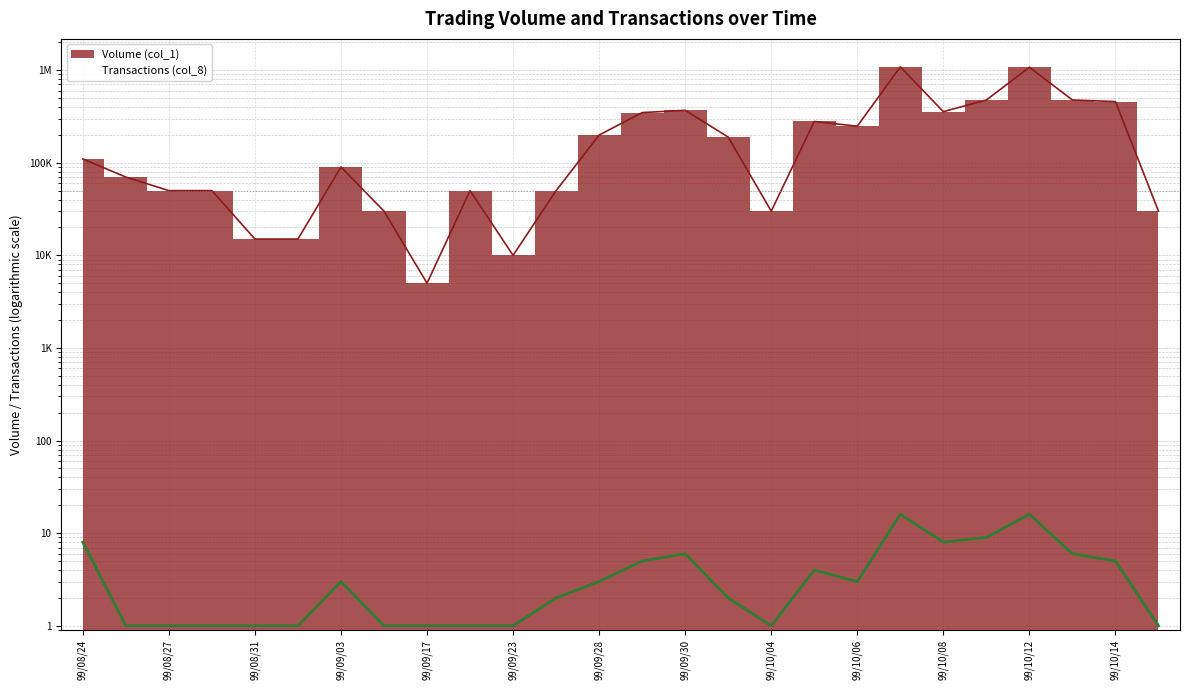

What is the label of the 23rd point from the right?

99/08/30